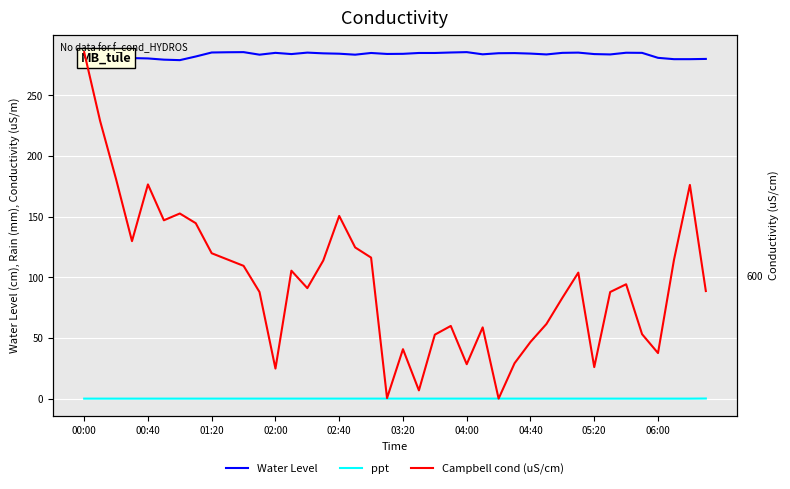

Between 11 and 17, which is larger?

11